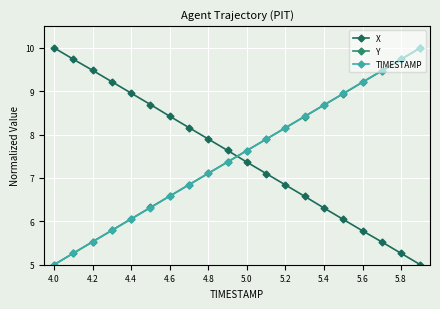

At how many categories does at least one series exceed 8?

16